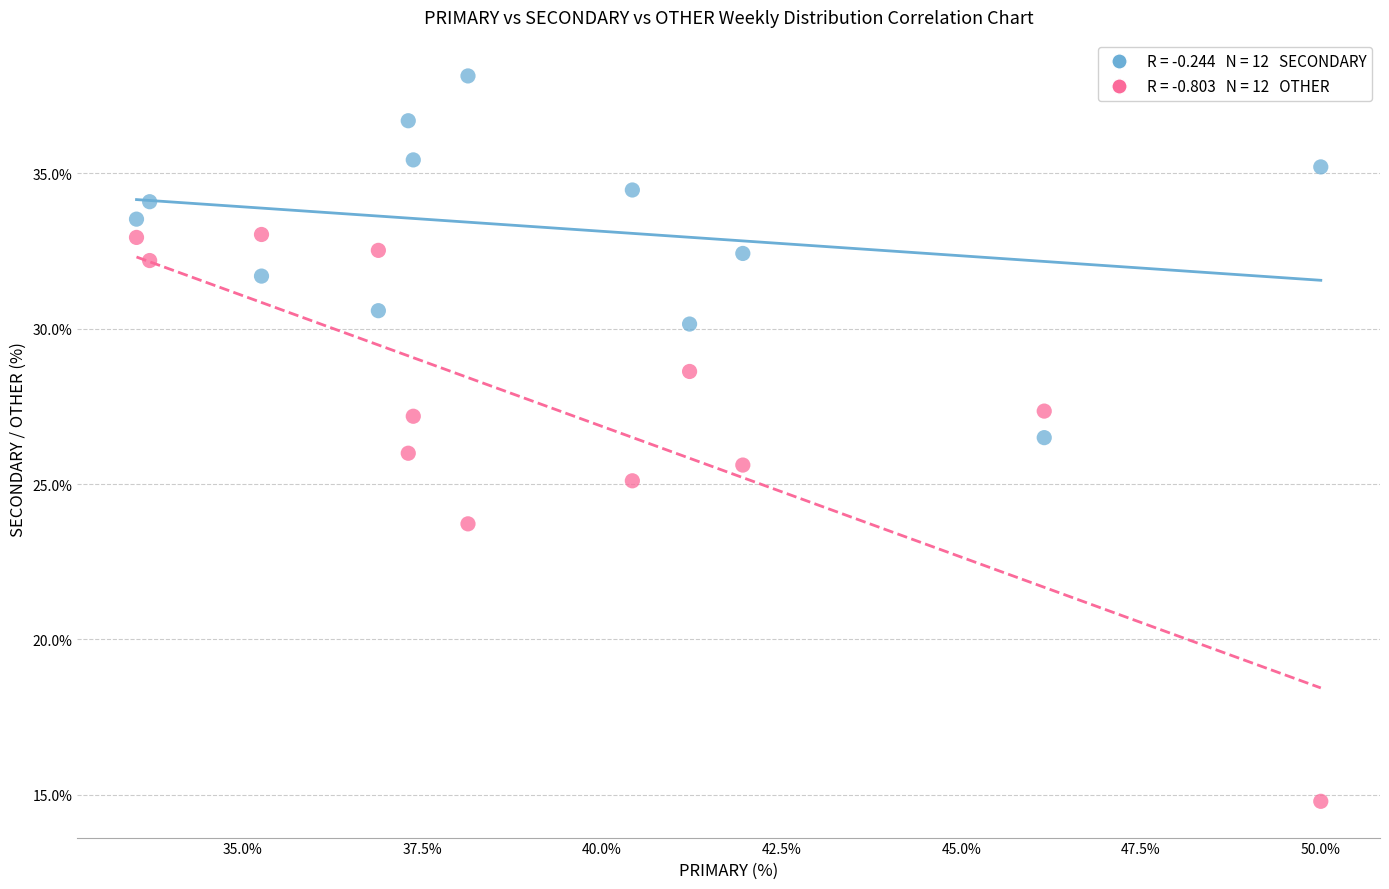

Across all data points, what is the range of X values (max minus min)?

16.5